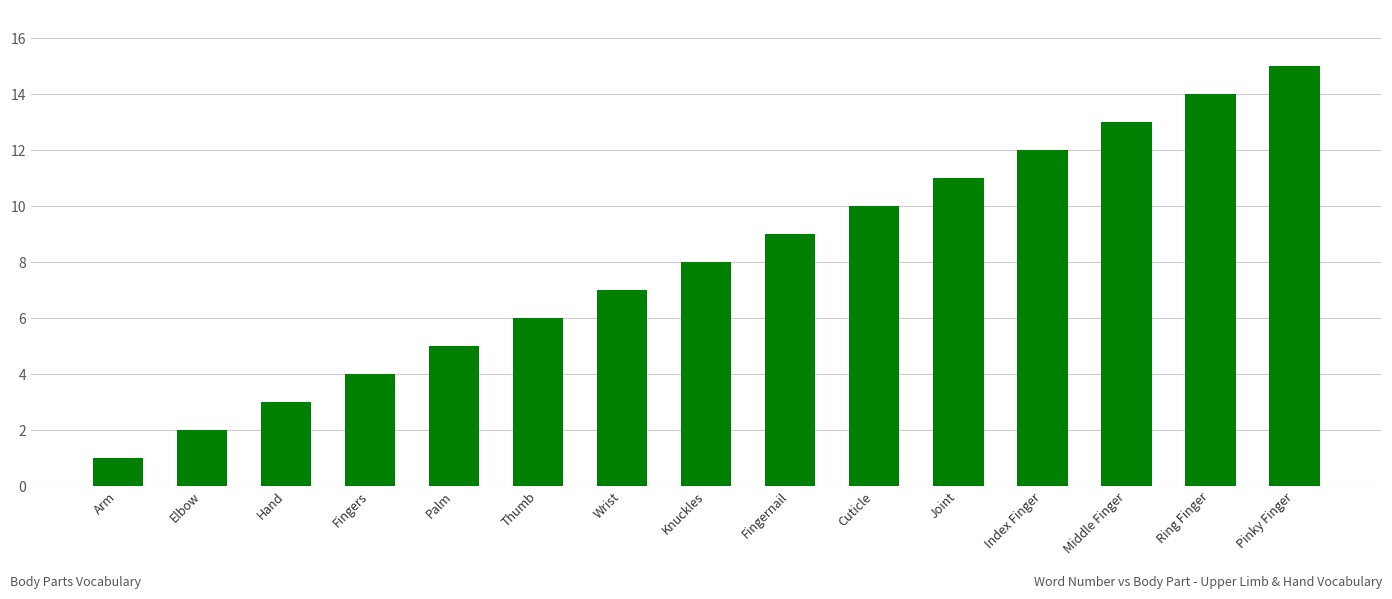

Reading right to left, transcribe all the data shown in this chart.

15	14	13	12	11	10	9	8	7	6	5	4	3	2	1